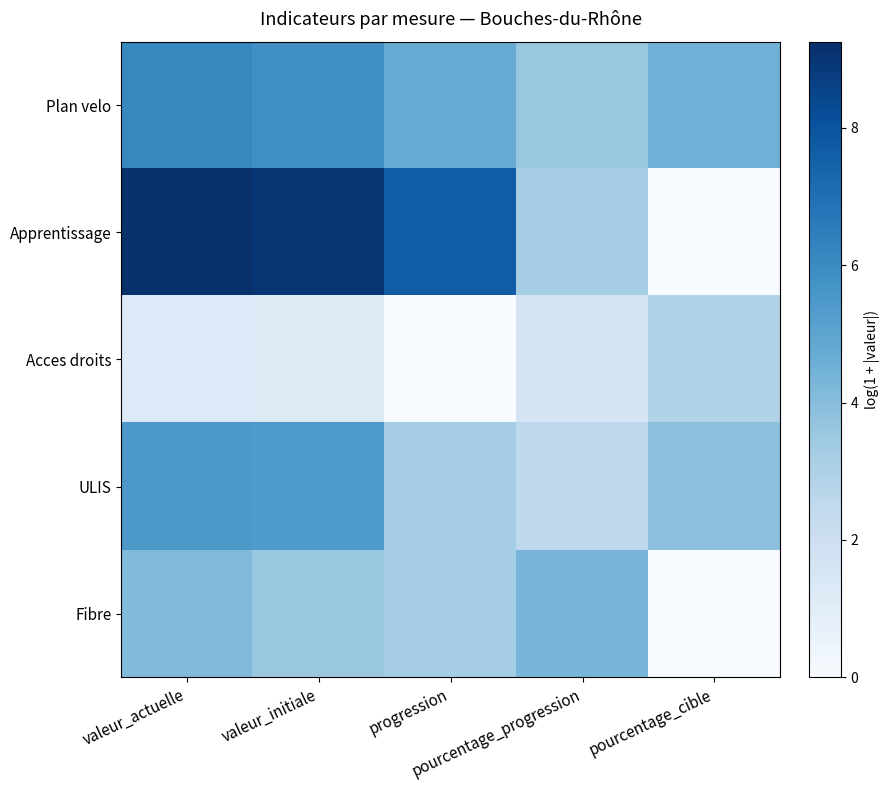

Reading left to right, extract all data points from this chart.

Plan velo: valeur_actuelle=6.1	valeur_initiale=5.8	progression=4.8	pourcentage_progression=3.6	pourcentage_cible=4.5
Apprentissage: valeur_actuelle=9.3	valeur_initiale=9.0	progression=7.6	pourcentage_progression=3.3	pourcentage_cible=0.0
Acces droits: valeur_actuelle=1.3	valeur_initiale=1.2	progression=0.0	pourcentage_progression=1.6	pourcentage_cible=2.9
ULIS: valeur_actuelle=5.5	valeur_initiale=5.4	progression=3.3	pourcentage_progression=2.5	pourcentage_cible=3.9
Fibre: valeur_actuelle=4.1	valeur_initiale=3.6	progression=3.3	pourcentage_progression=4.3	pourcentage_cible=0.0